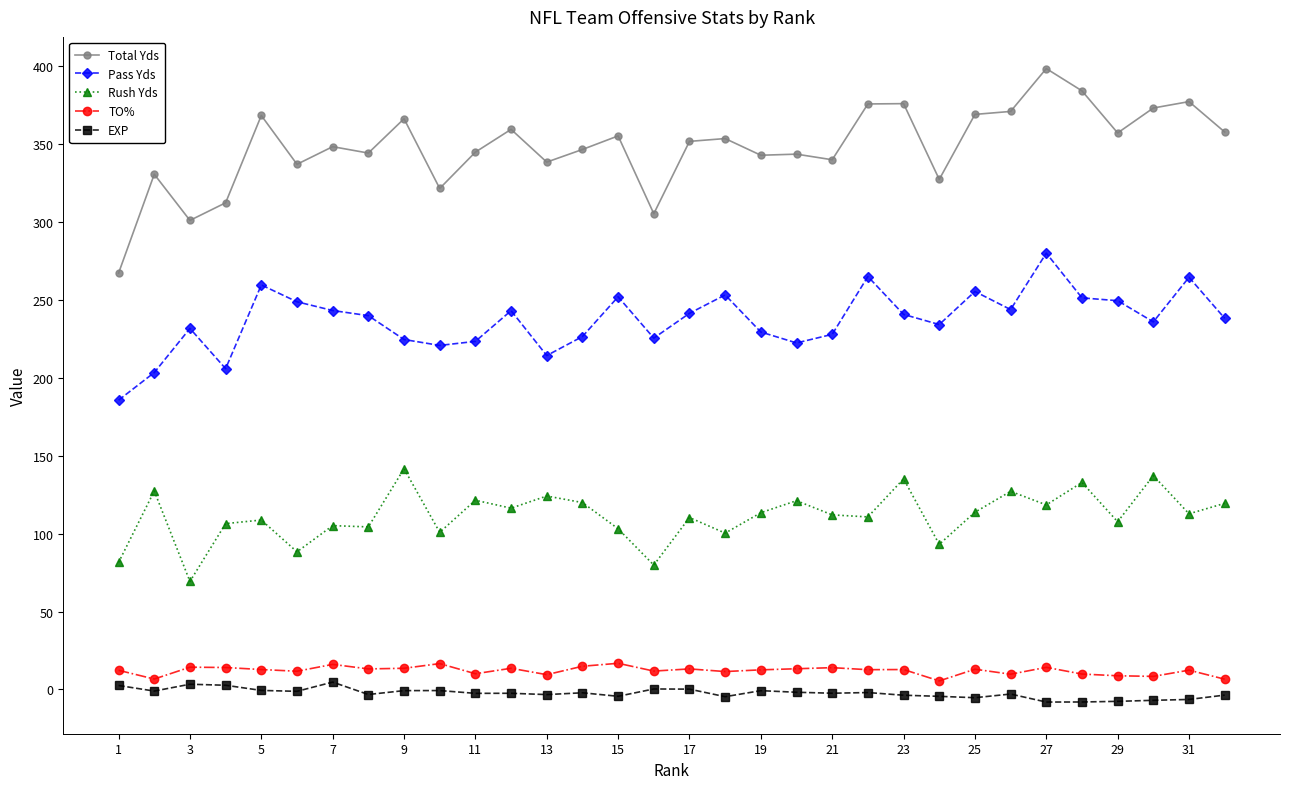

Does the chart have visible grid lines?

No